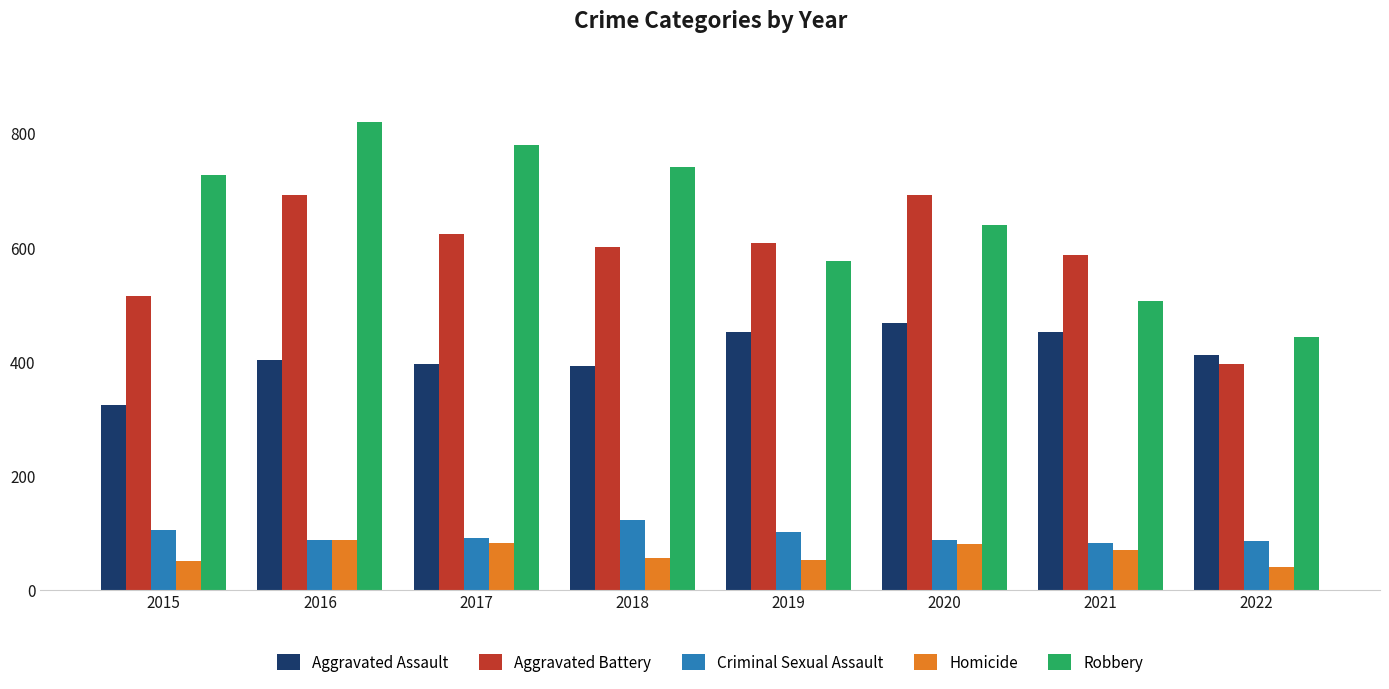

What is the value of the Aggravated Assault bar at the 2nd from the left?

402